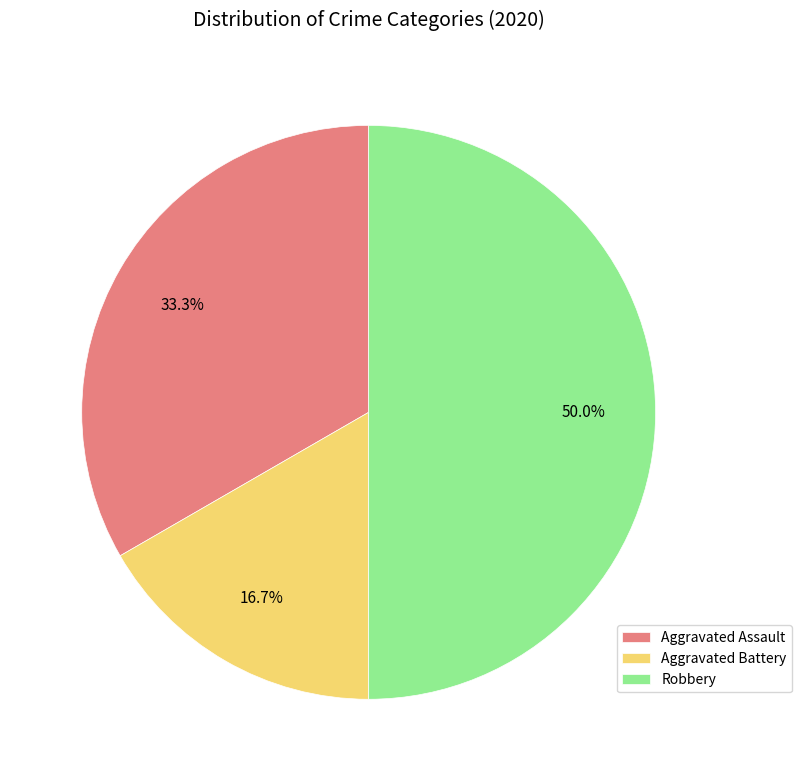

To the nearest percent, what is the combined percentage of Aggravated Battery and Aggravated Assault?

50%